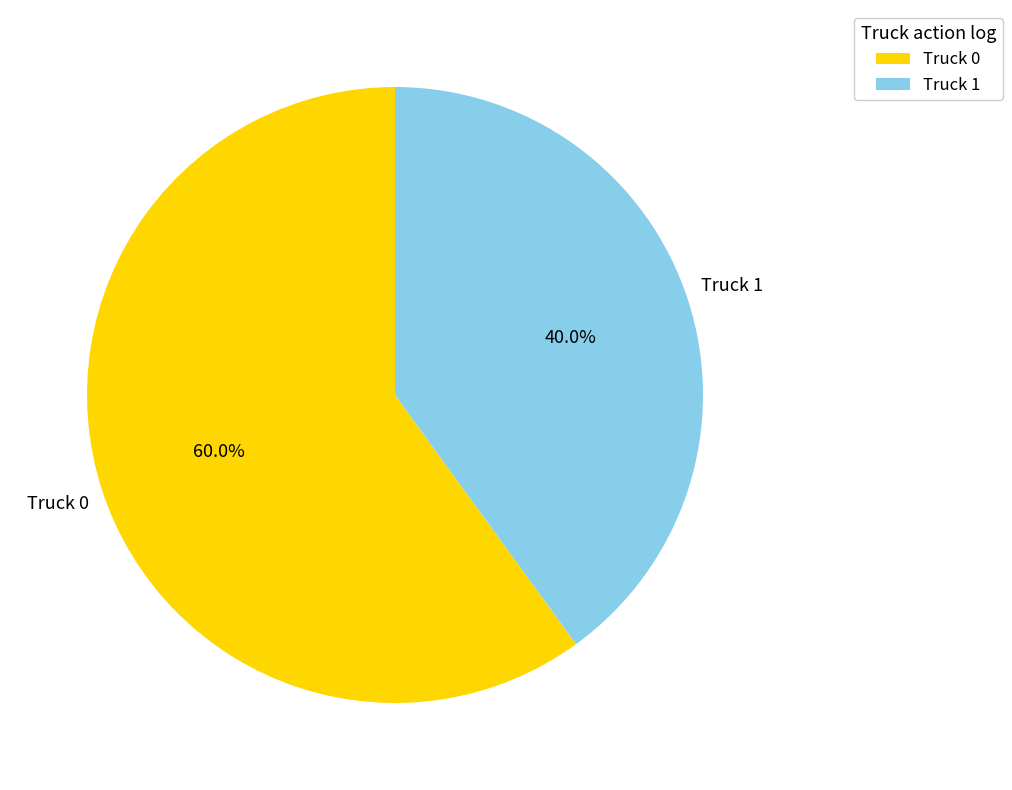

Does any single category account for the majority?

Yes